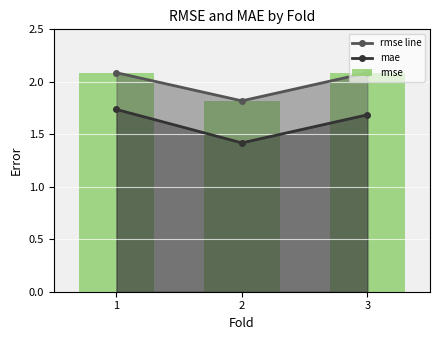

Reading left to right, list all the values displayed in this chart.

rmse line: 1=2.1	2=1.8	3=2.1
mae: 1=1.7	2=1.4	3=1.7
rmse: 1=2.1	2=1.8	3=2.1